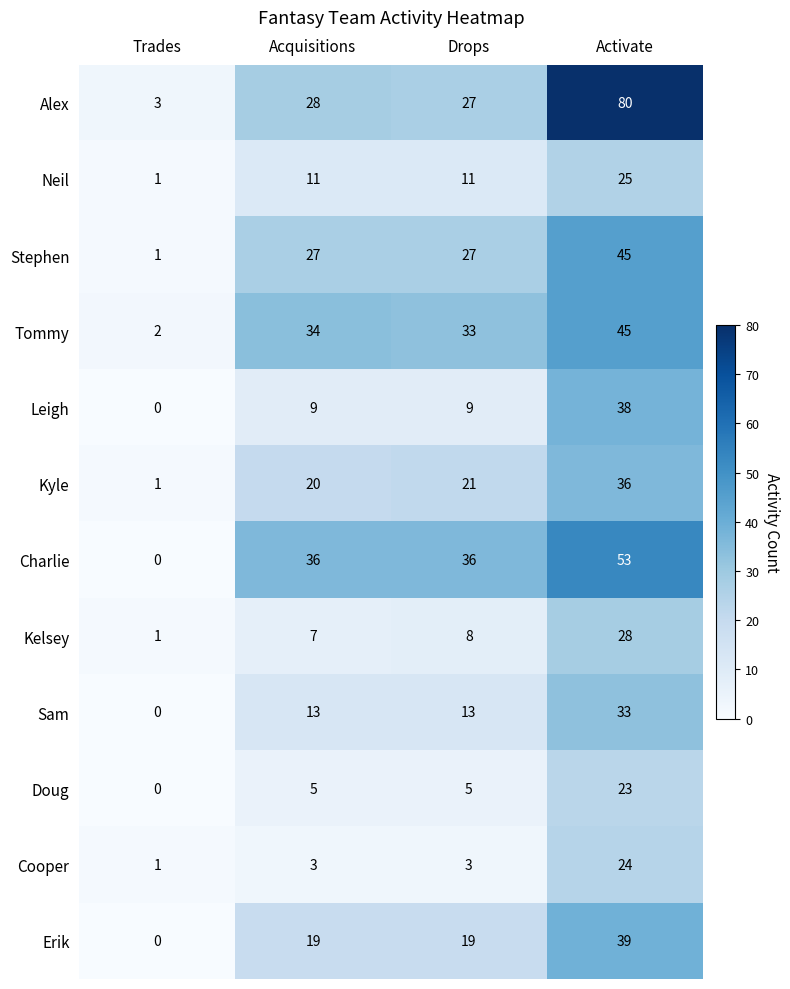

At how many categories does at least one series exceed 16?

3